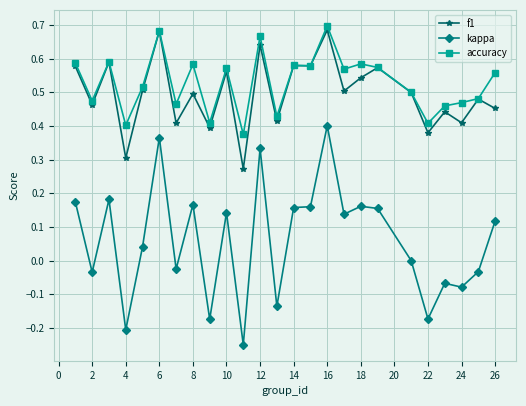

True or false: f1 and kappa cross at least once.

False